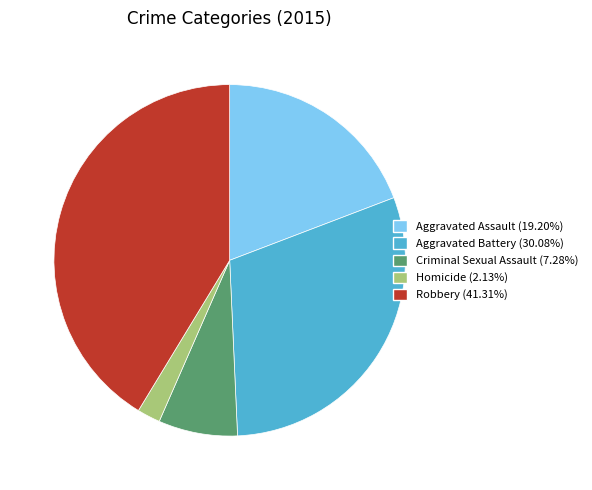

Approximately how many times larger is the value at Aggravated Assault (19.20%) compared to Criminal Sexual Assault (7.28%)?

2.6